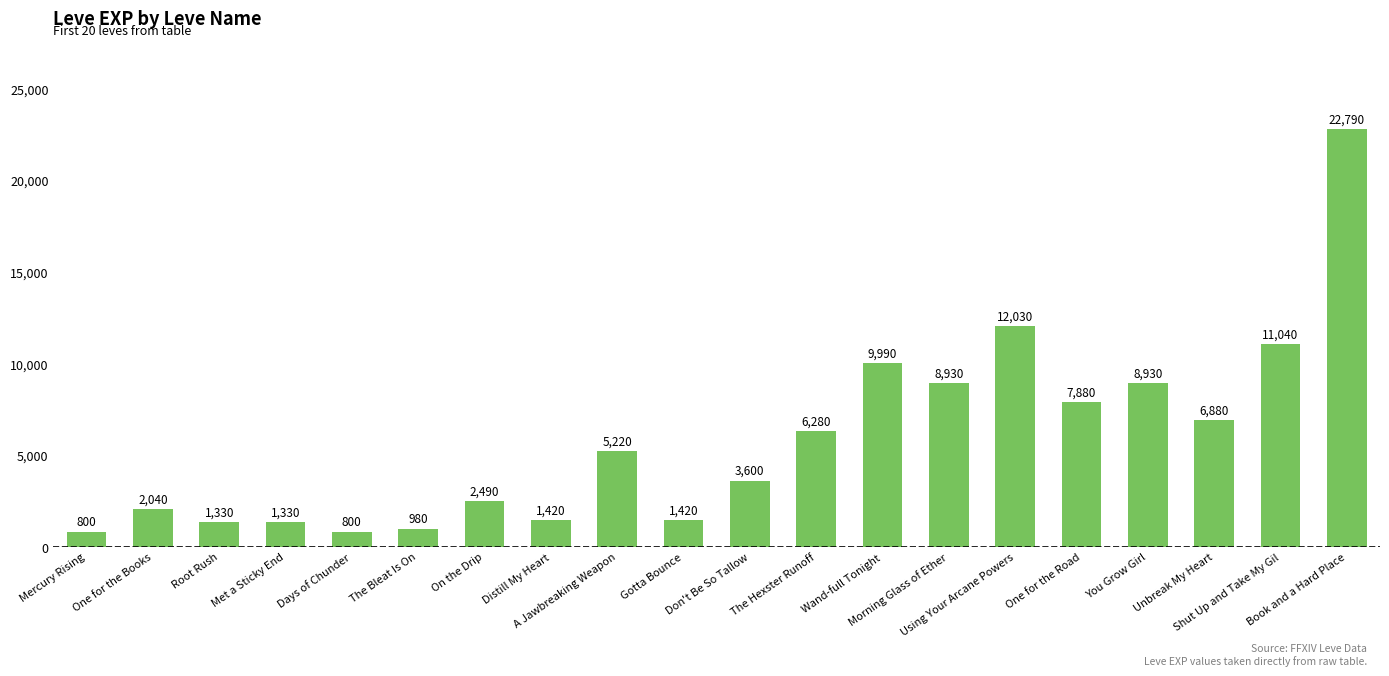

What is the greatest value displayed?

22790